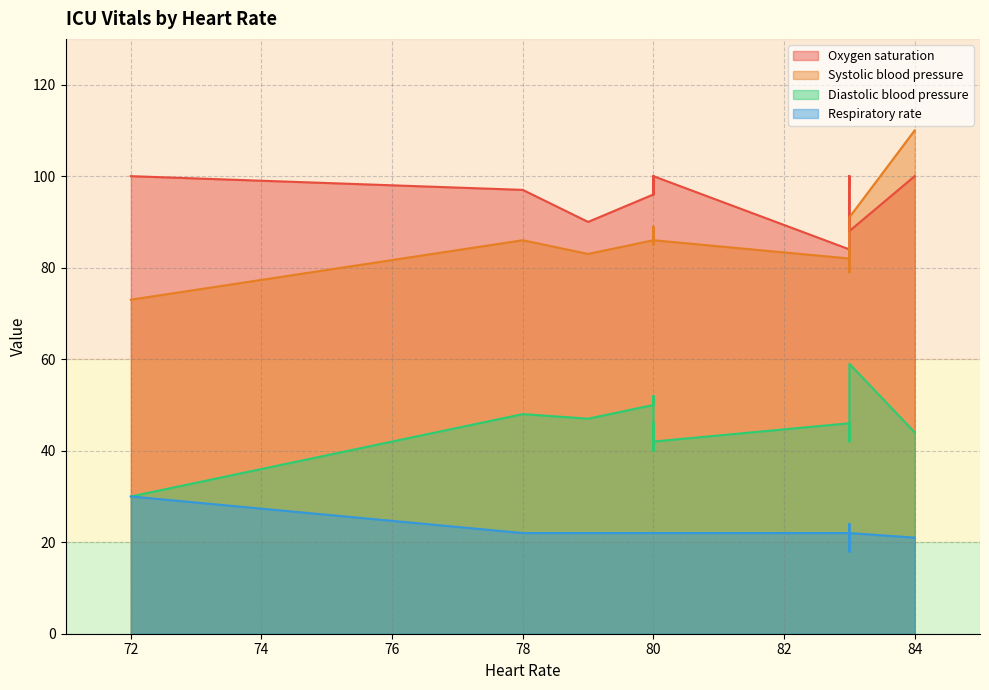

Which series has the widest spread of values?

Systolic blood pressure